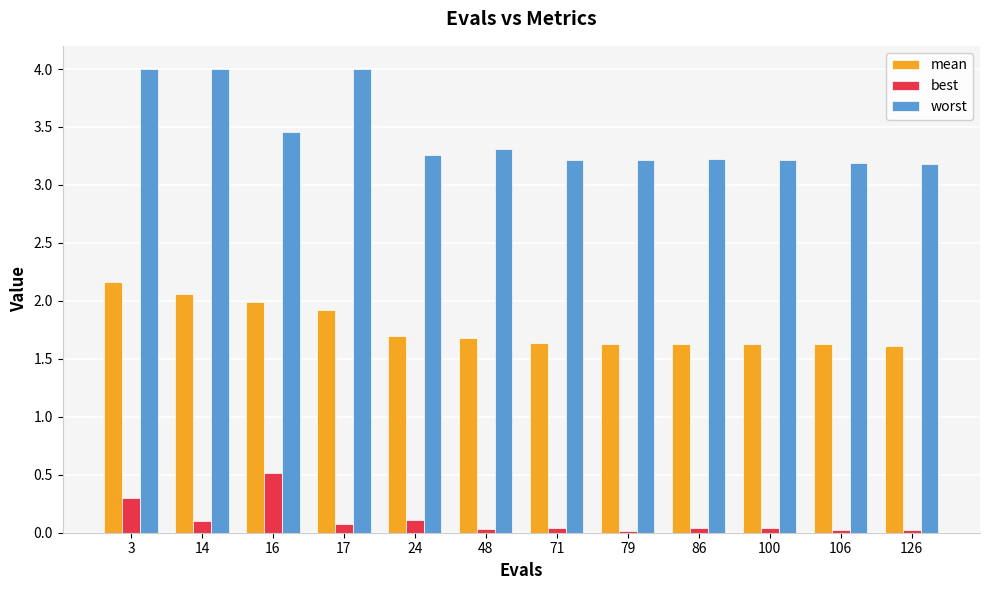

What is the highest value of the mean series?

2.2